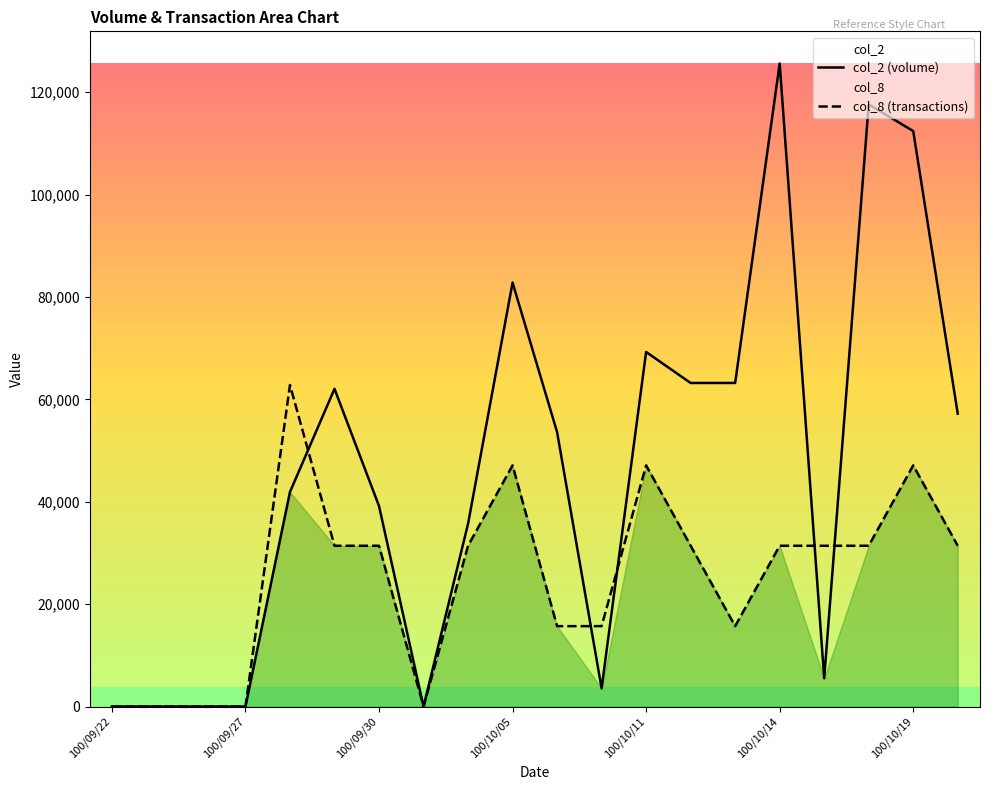

Which series has the largest total across all categories?

col_2 (volume)